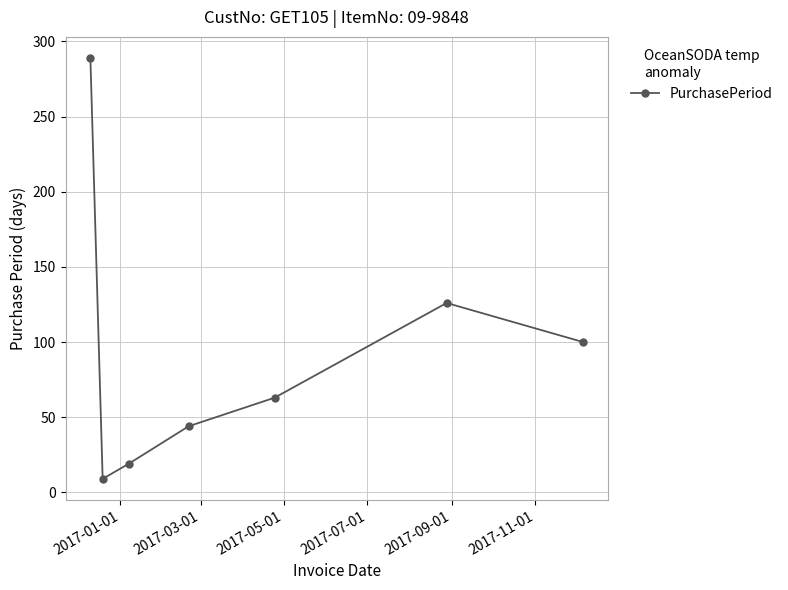

How many lines are shown in the chart?

1